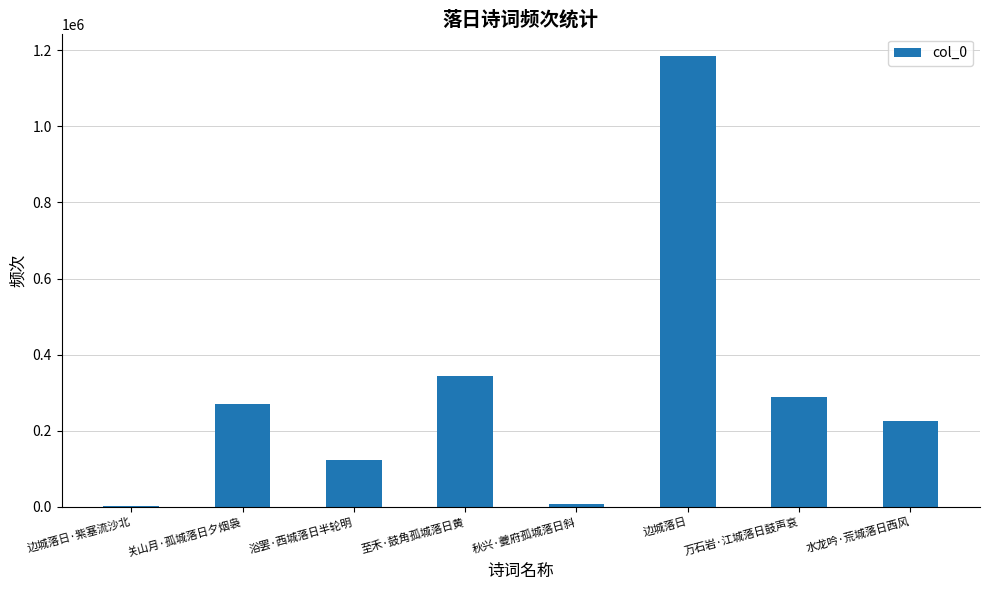

What is the approximate value at 至禾·鼓角孤城落日黄?

344621